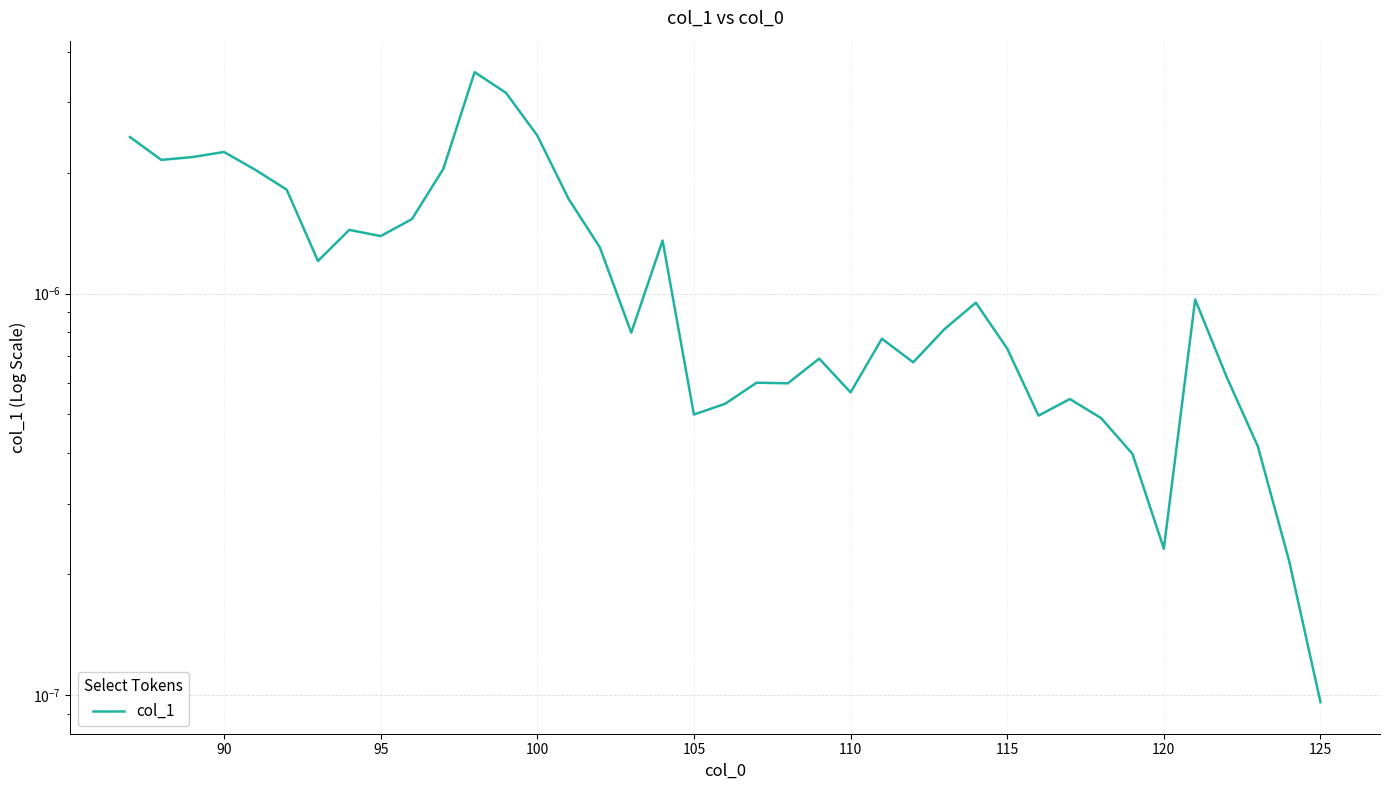

Between 18 and 90, which is larger?

90